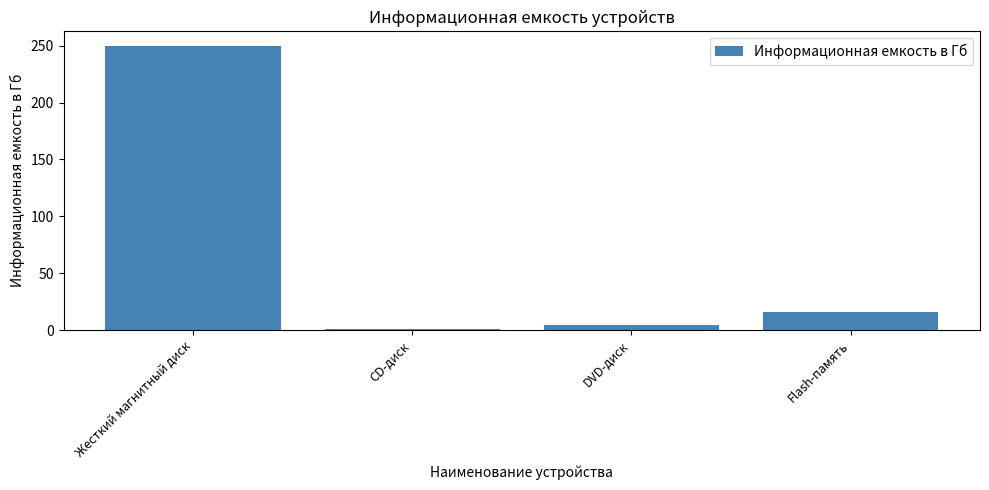

What is the sum of the values at Flash-память and Жесткий магнитный диск?

266.0